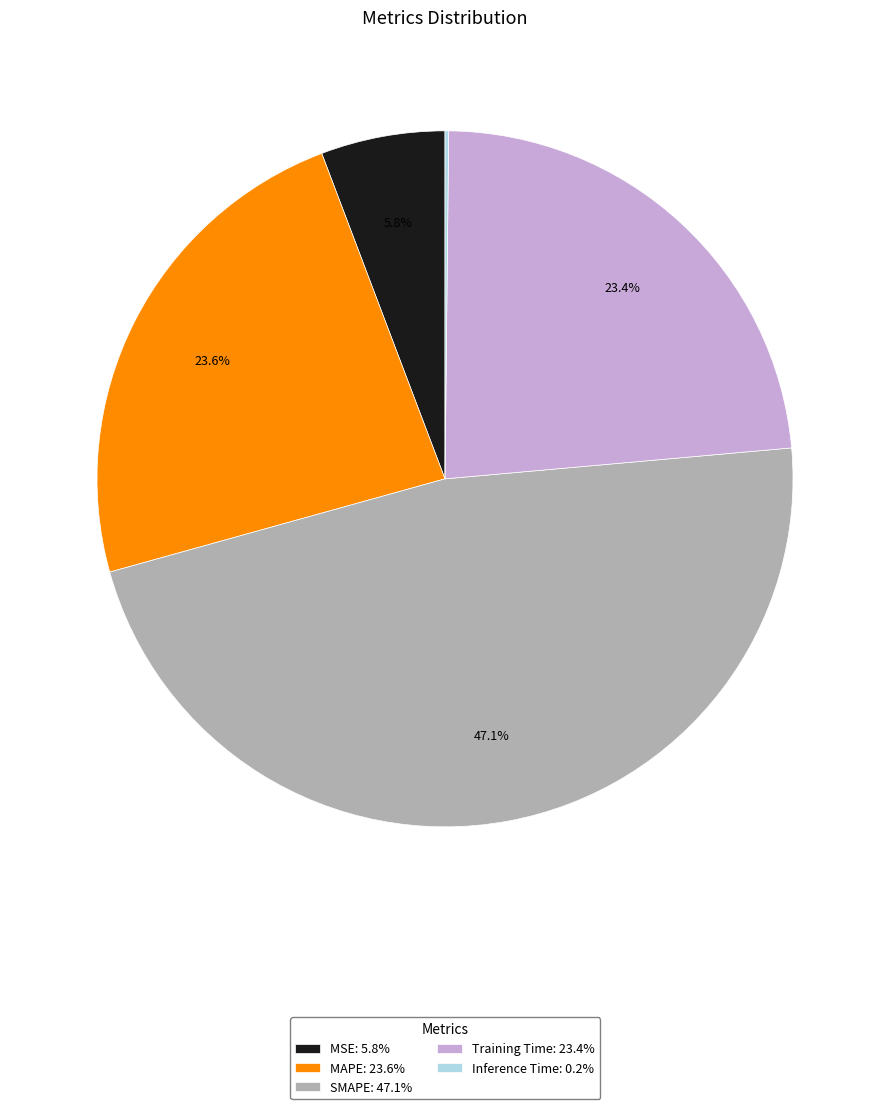

Approximately how many times larger is the value at Training Time: 23.4% compared to SMAPE: 47.1%?

0.5